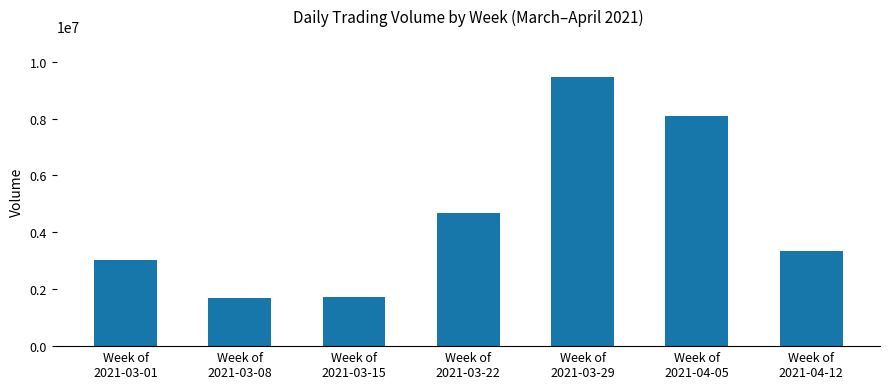

What is the sum of the values at Week of
2021-04-05 and Week of
2021-04-12?

11456200